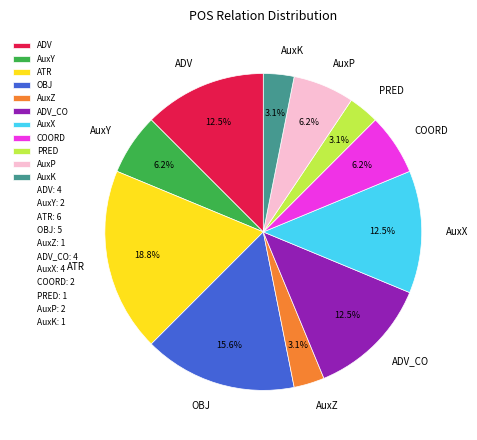

Is there any slice that represents more than half of the pie?

No